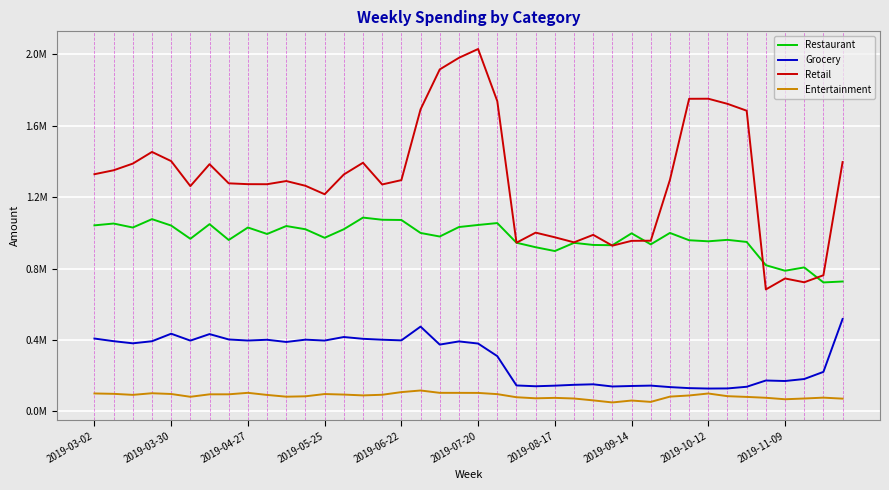

What are all the series names shown in the legend?

Restaurant, Grocery, Retail, Entertainment